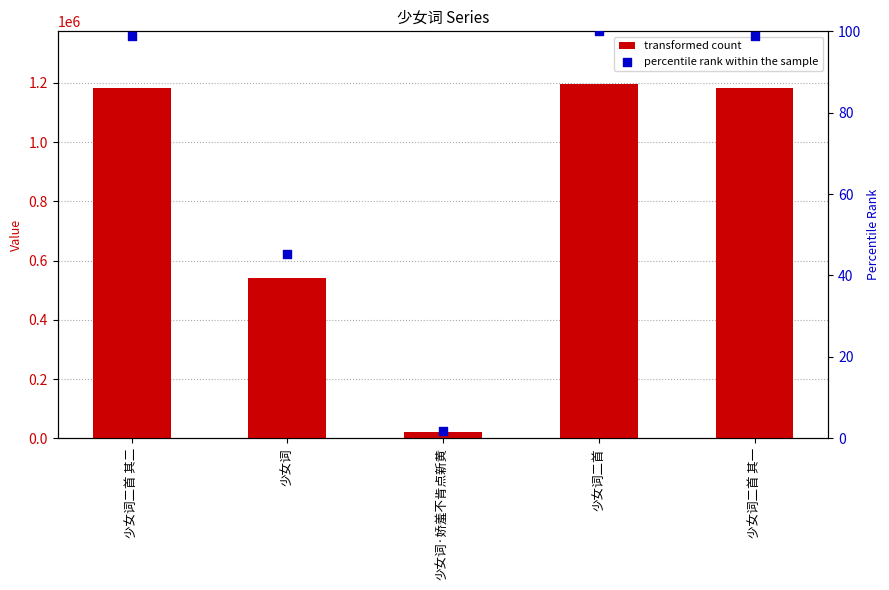

Is the value of percentile rank within the sample at 少女词·娇羞不肯点新黄 greater than the value of col_0 at 少女词二首 其二?

No